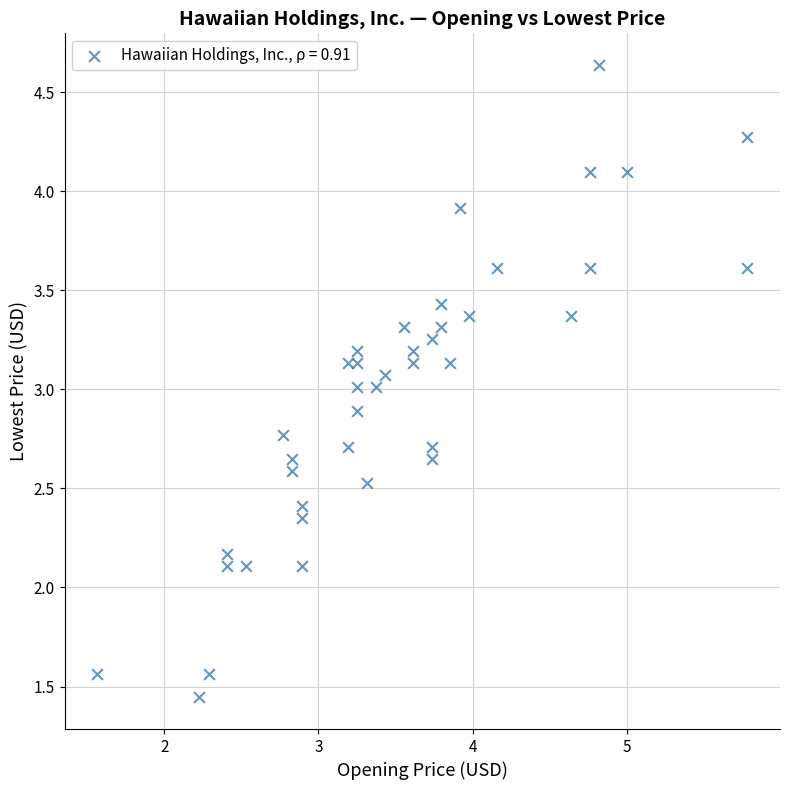

What is the range of X values (max minus min)?

4.2